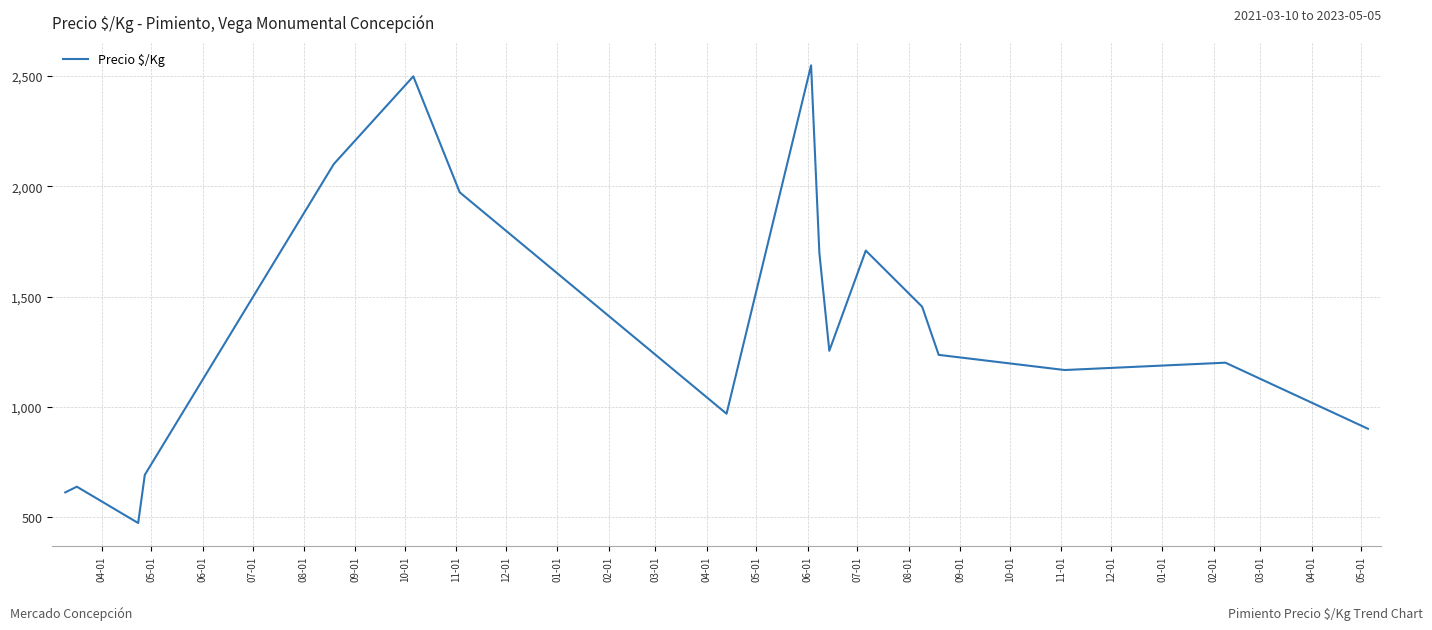

Count the number of categories in the chart.

17